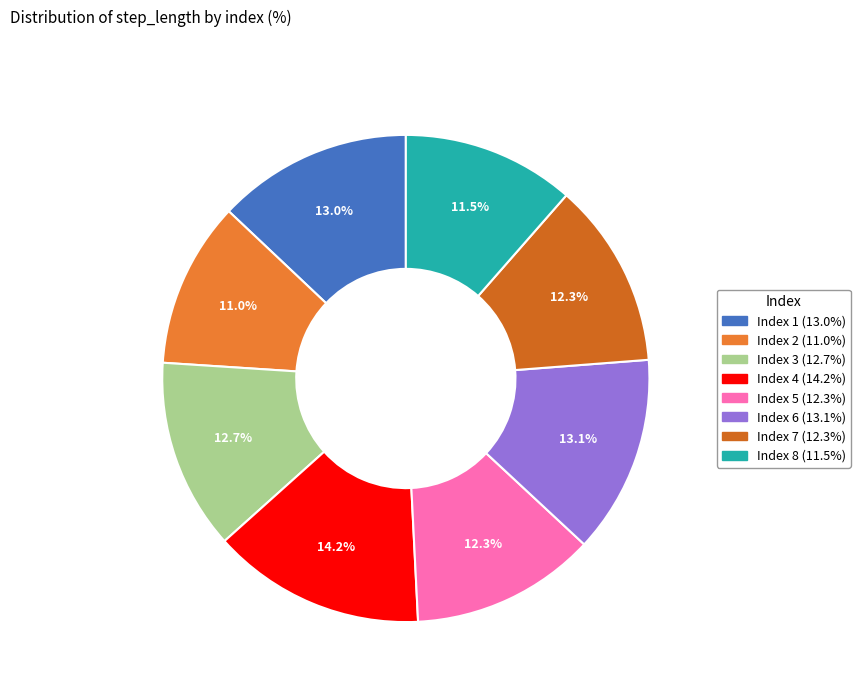

Count the number of slices in the pie.

8